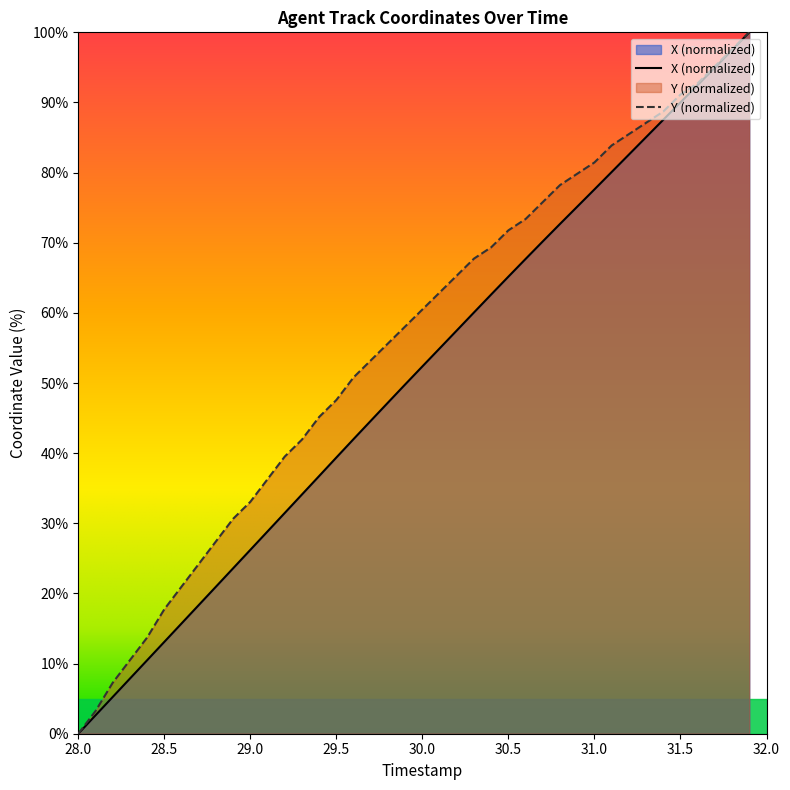

What position from the right is 29.0?

30